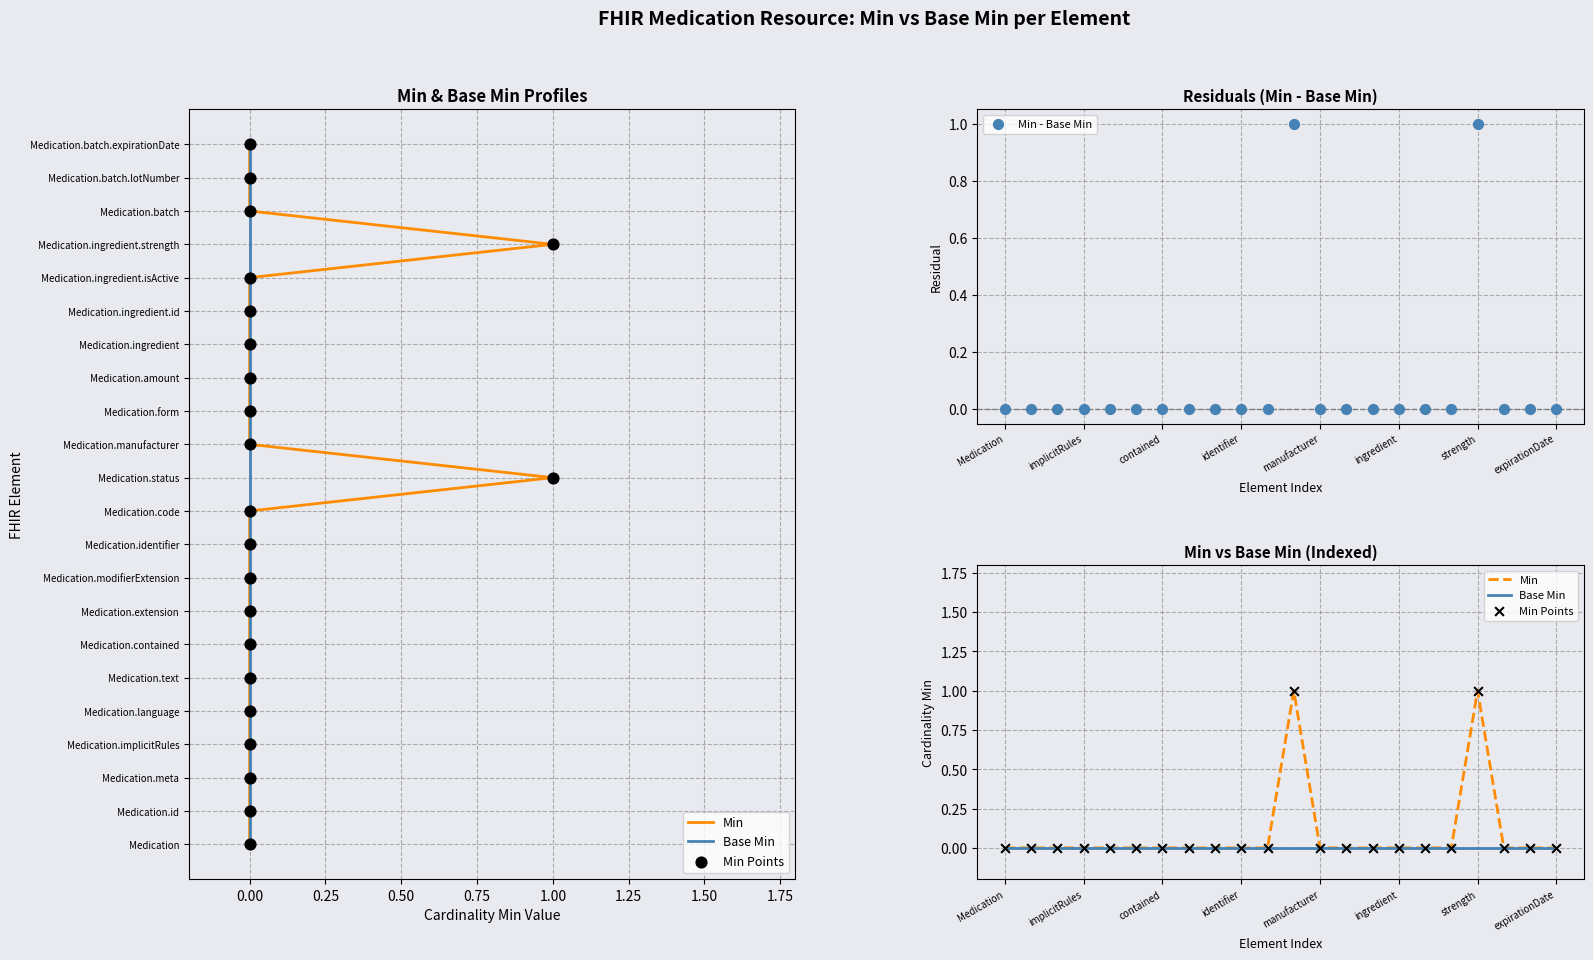

Which series has the widest spread of Y values?

Min